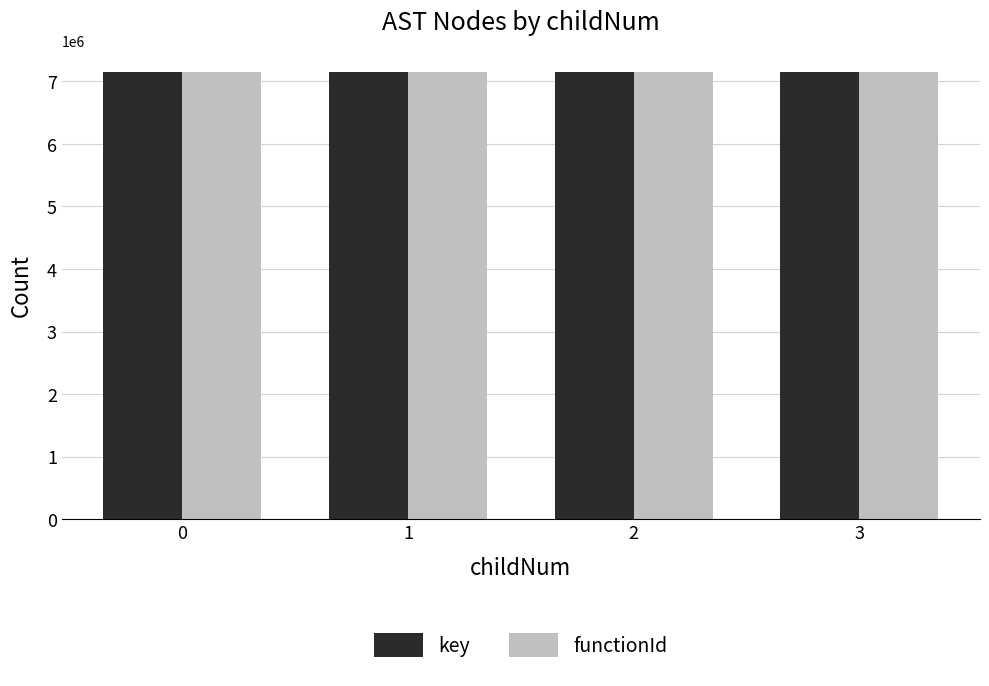

What is the average value of the key series?

7141602